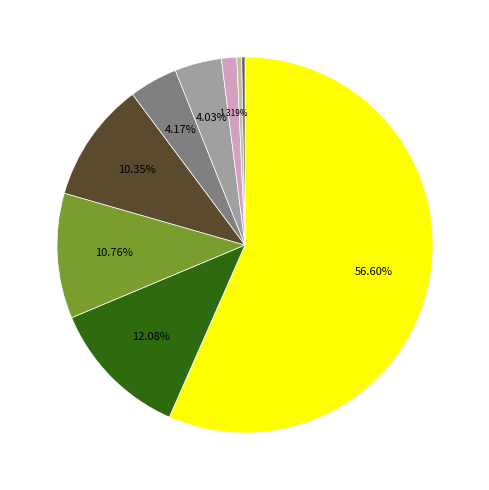

Count the number of slices in the pie.

9